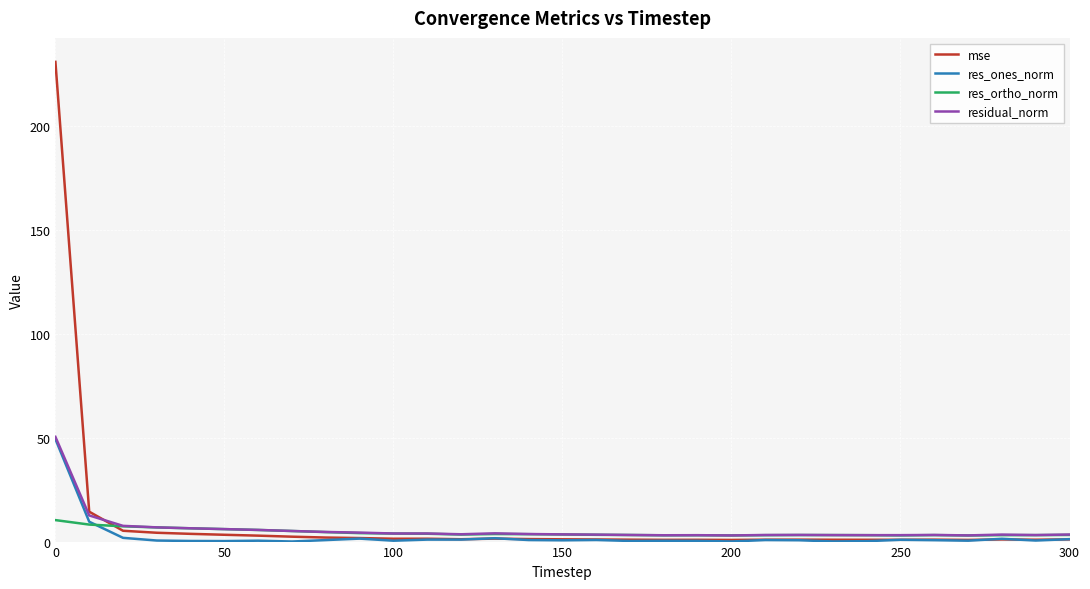

What is the maximum value for mse?

230.8